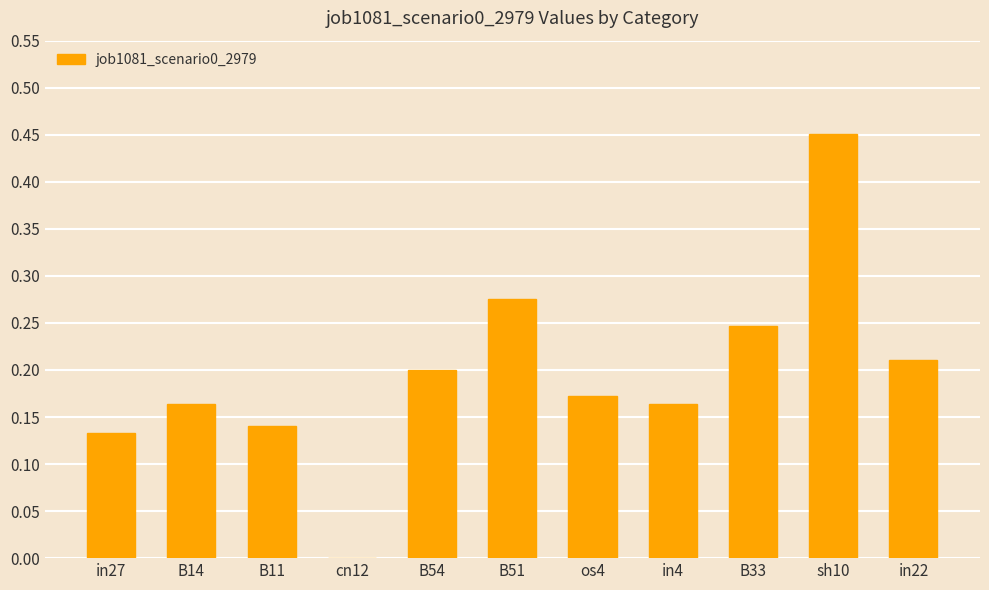

Is it true that the value at in27 is 0.2?

False